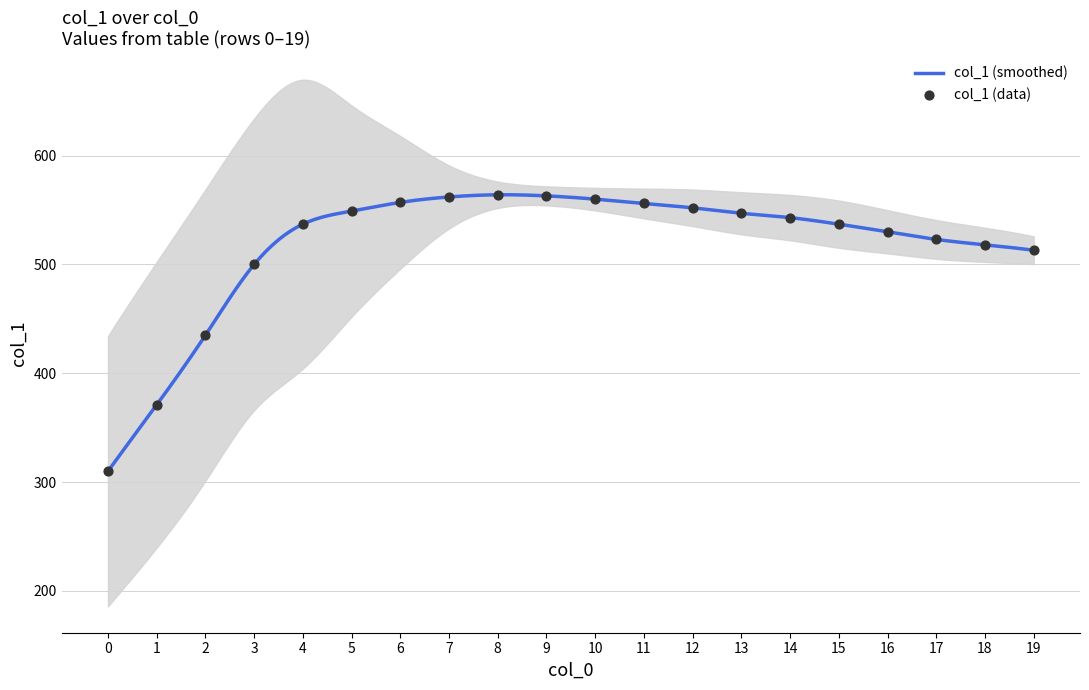

What is the ratio of the value at 5 to the value at 2?

1.3